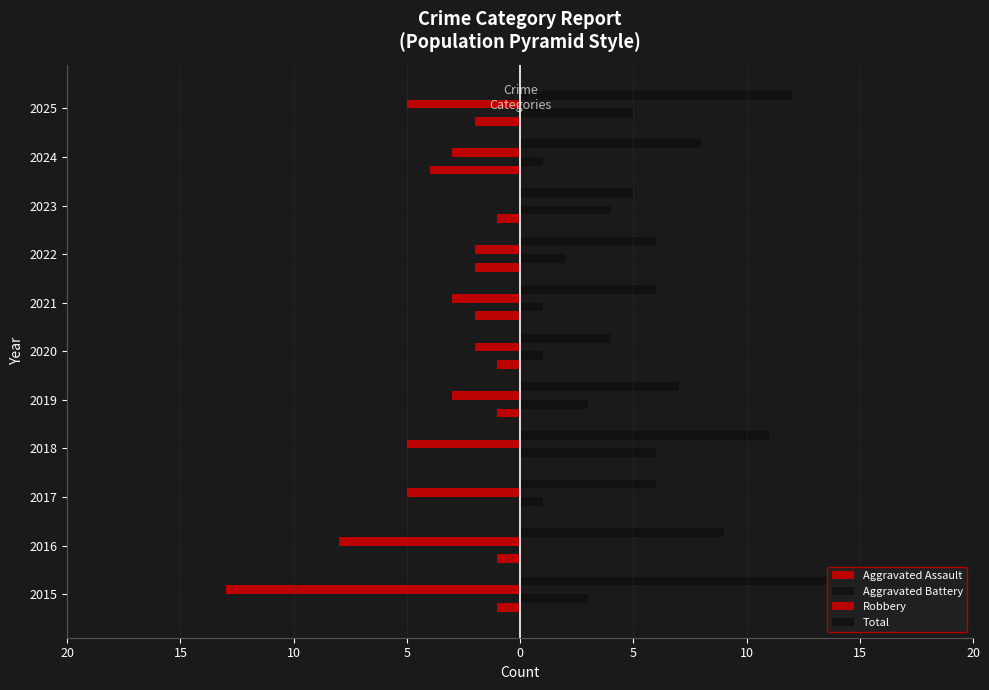

What is the smallest value displayed?

-13